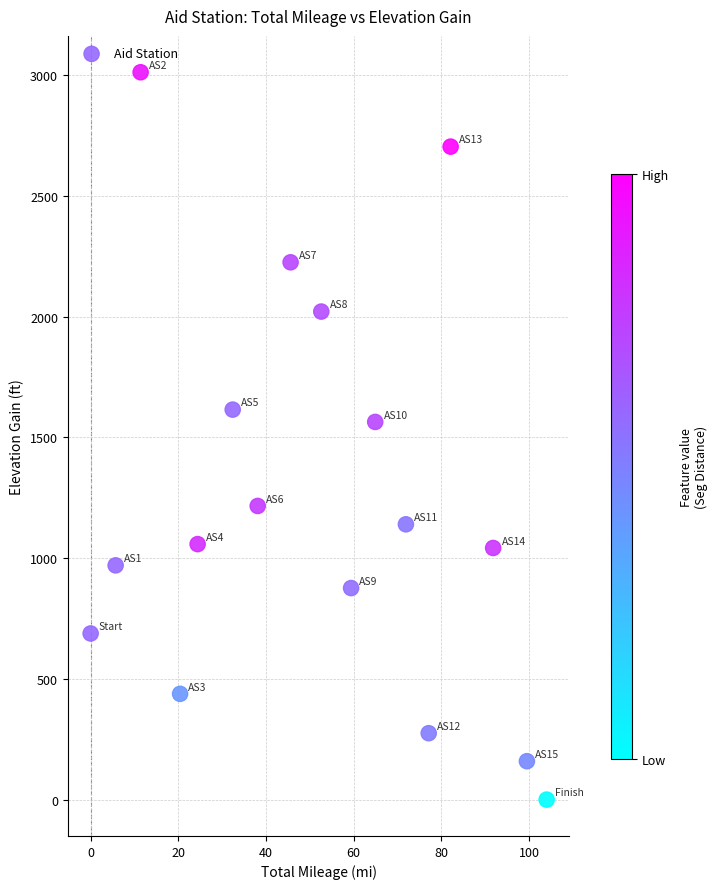

What is the range of Y values (max minus min)?

3012